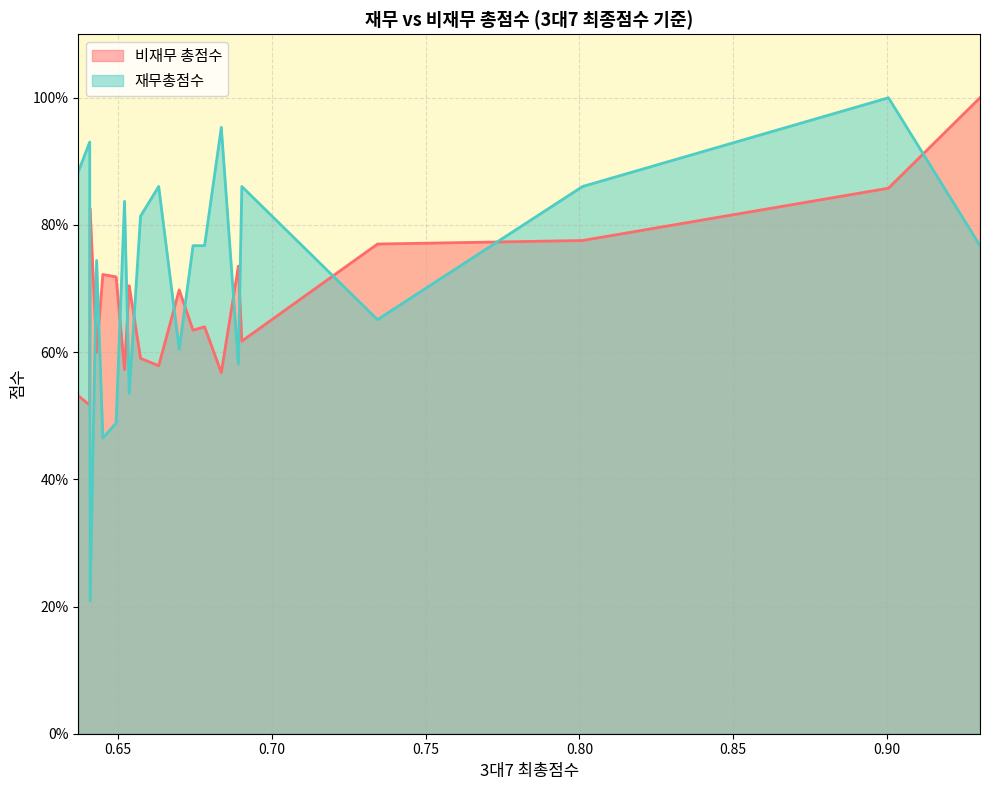

Between 0.6891222362145945 and 0.6743820874707231, which is larger?

0.6891222362145945